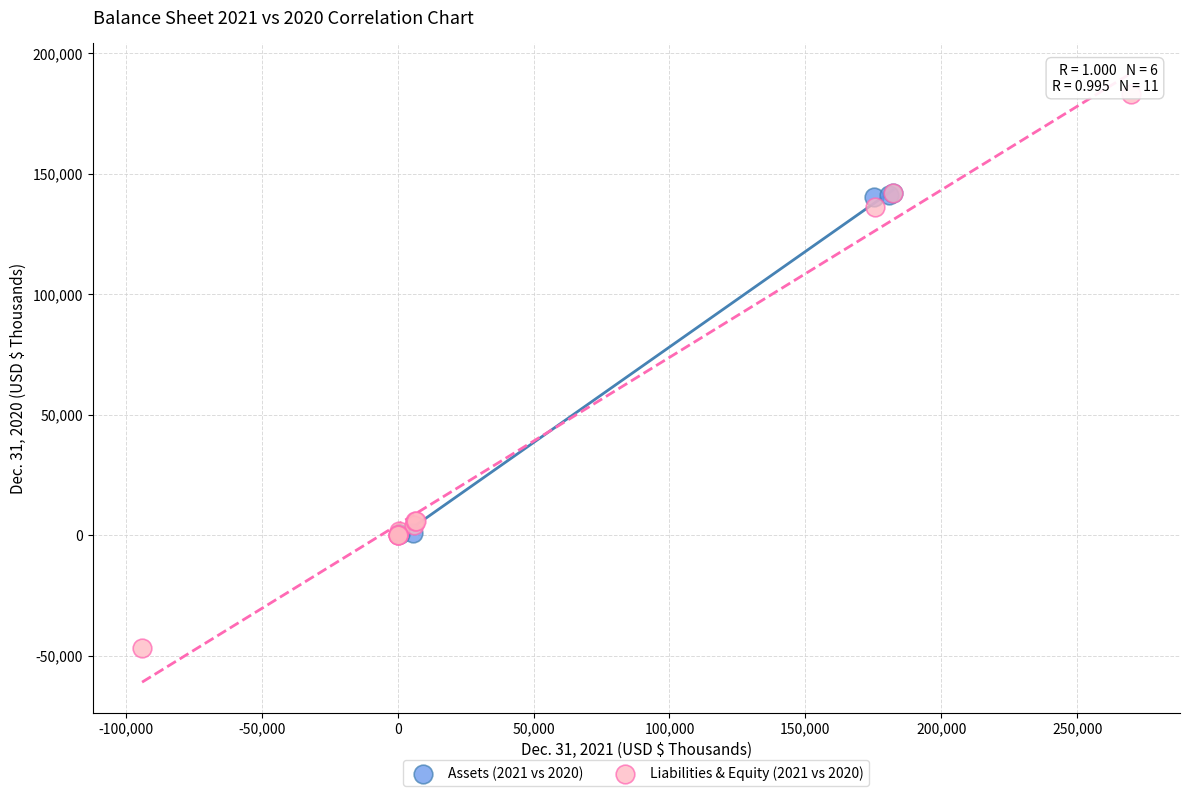

Which series reaches the maximum Y coordinate?

Liabilities & Equity (2021 vs 2020)